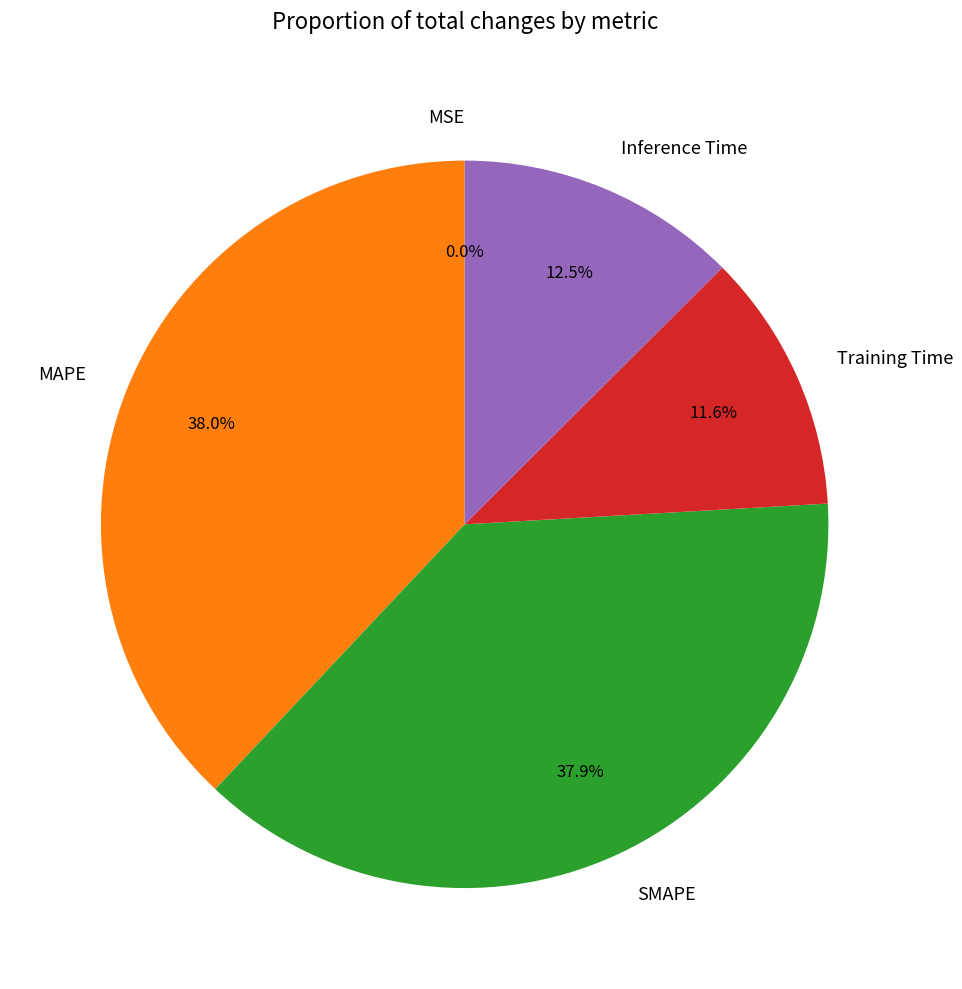

What percentage is NOT represented by MAPE?

62.0%